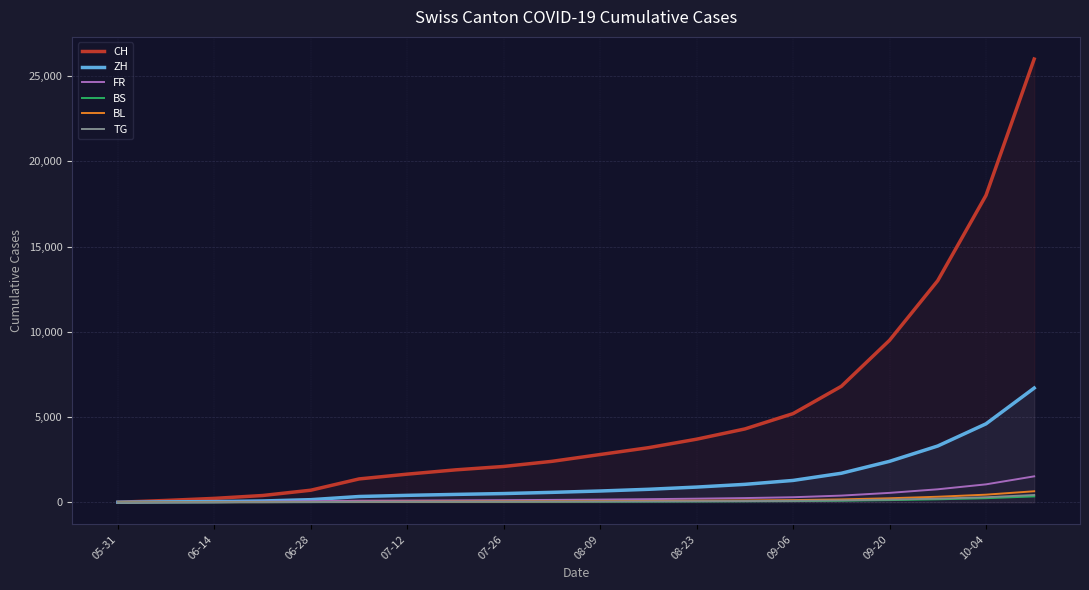

Does the chart display data point markers on the line(s)?

No